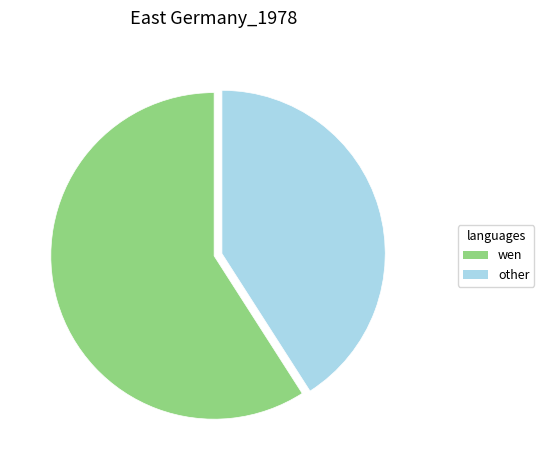

How many slices are in this pie chart?

2